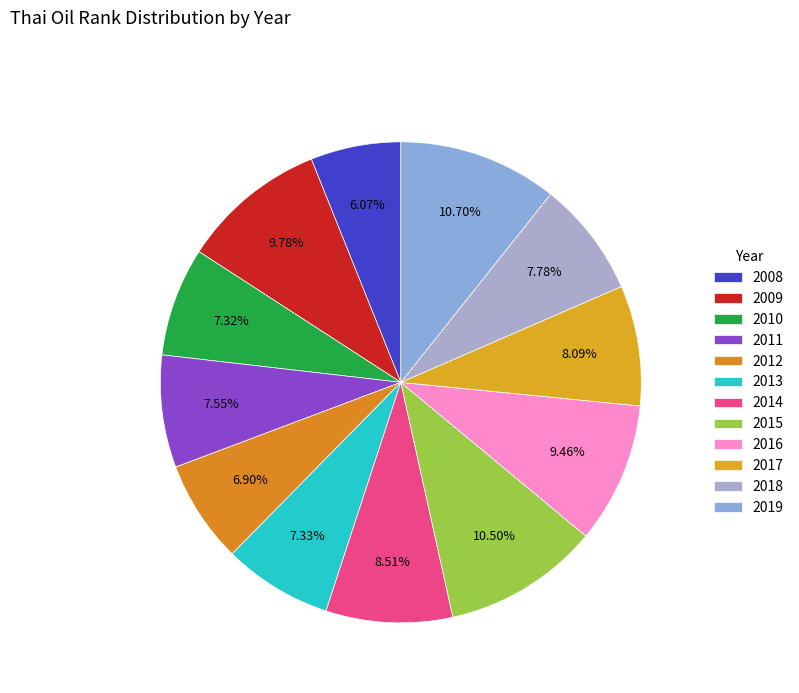

Does any single category account for the majority?

No